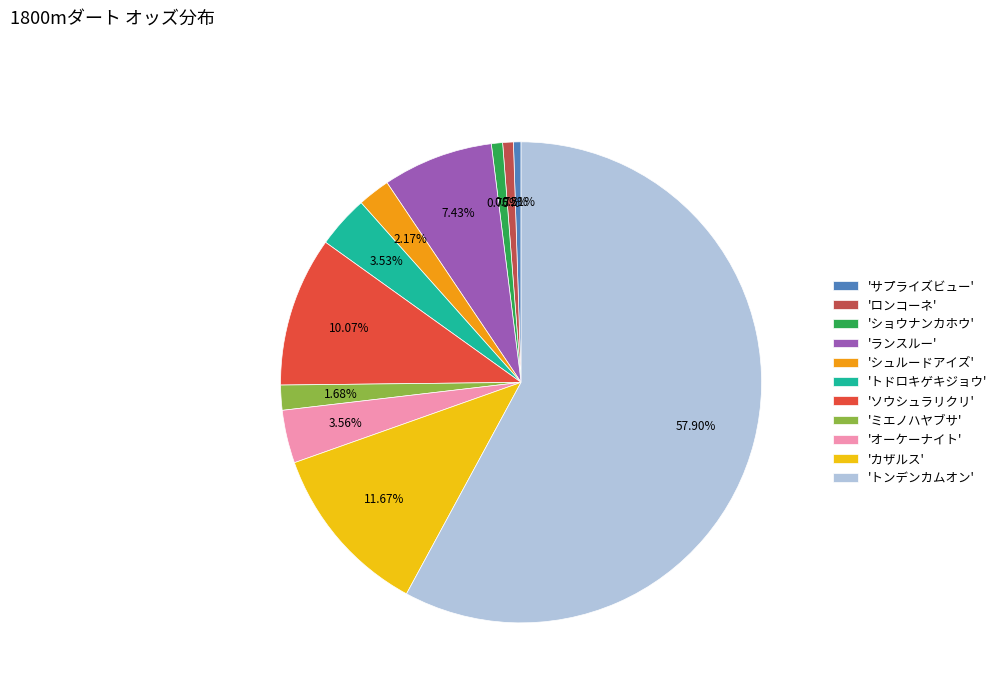

What is the majority slice?

'トンデンカムオン'